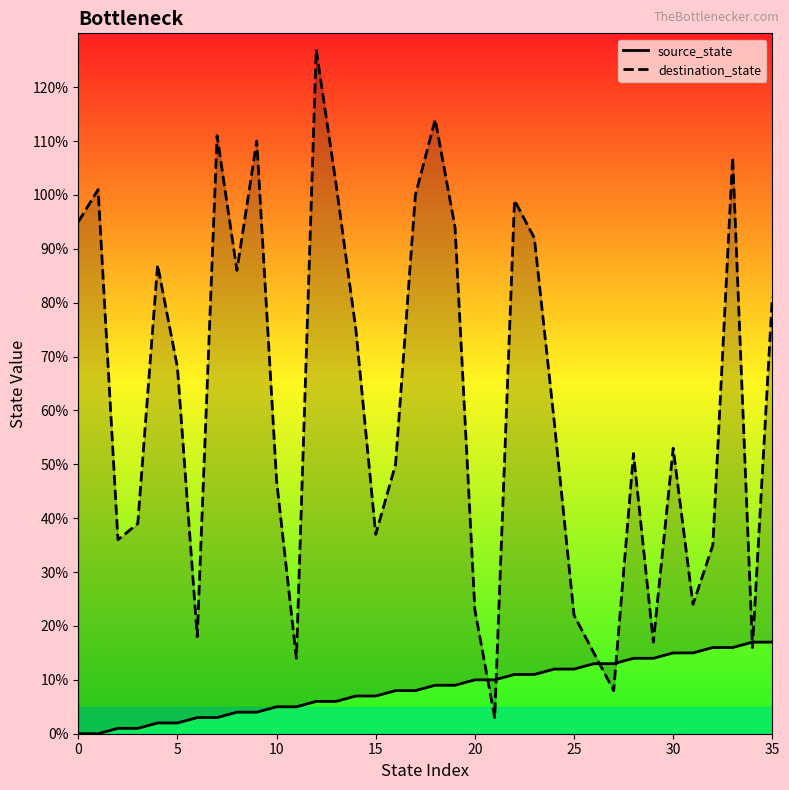

True or false: source_state and destination_state intersect in this chart.

True